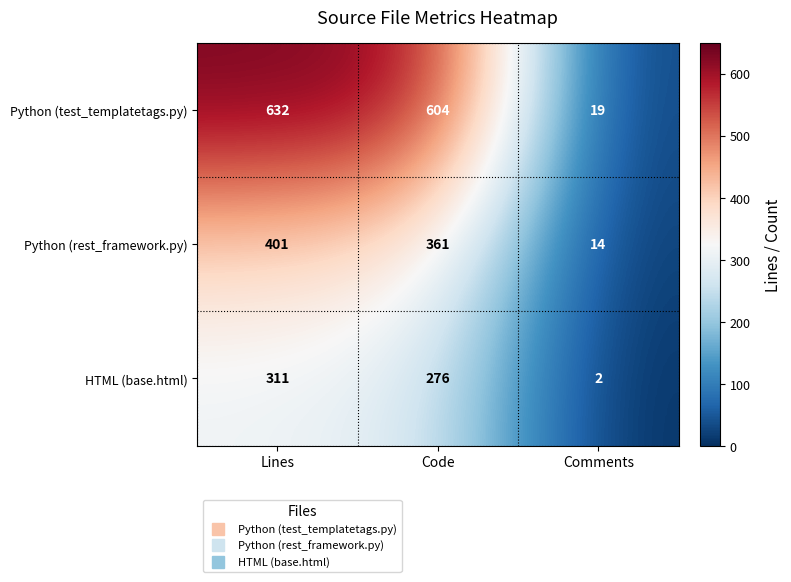

At which category is the sum across all series the highest?

Lines